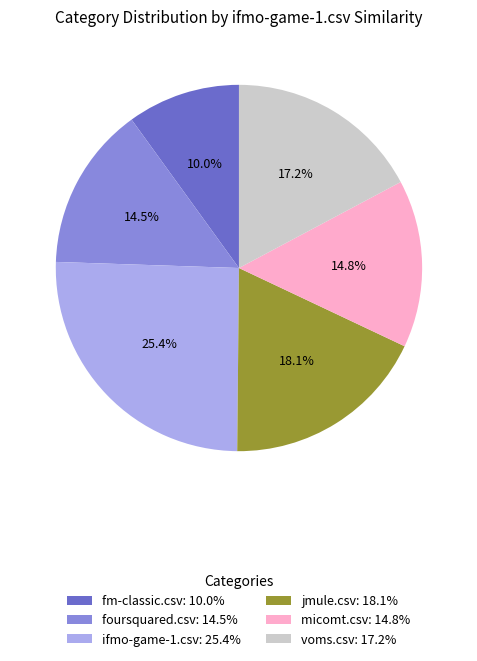

Do fm-classic.csv: 10.0% and voms.csv: 17.2% together represent more than half of the pie?

No